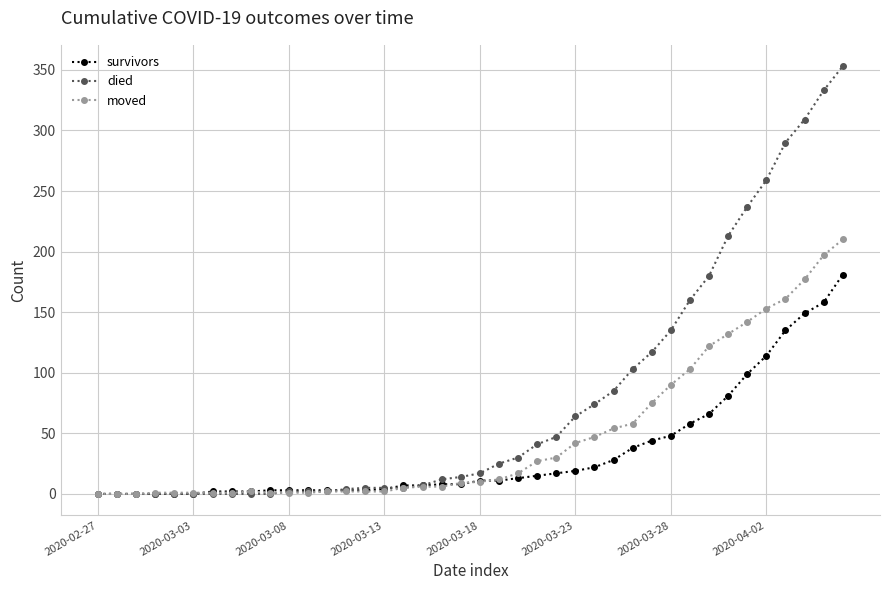

What is the greatest value displayed?

353